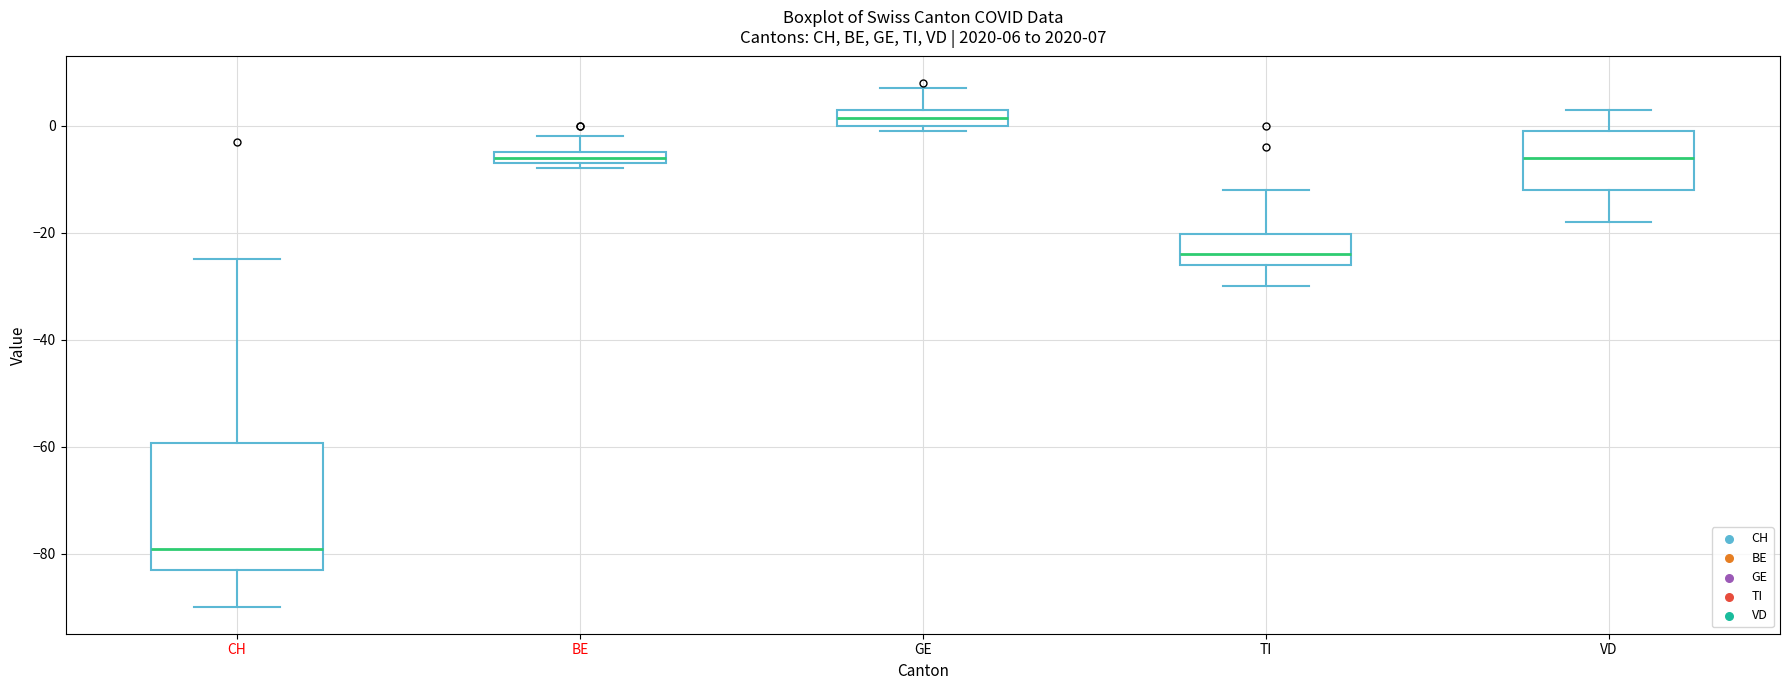

Which box's median line is the lowest?

CH